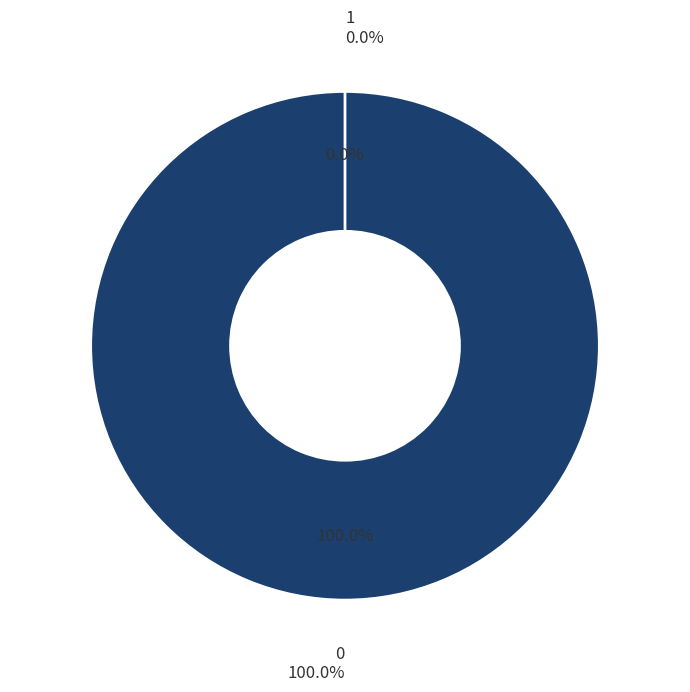

Count the number of slices in the pie.

2